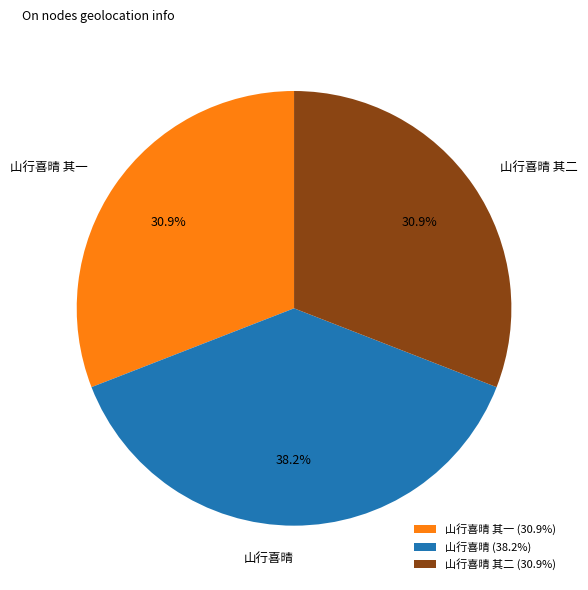

What percentage is NOT represented by 山行喜晴 其一?

69.1%